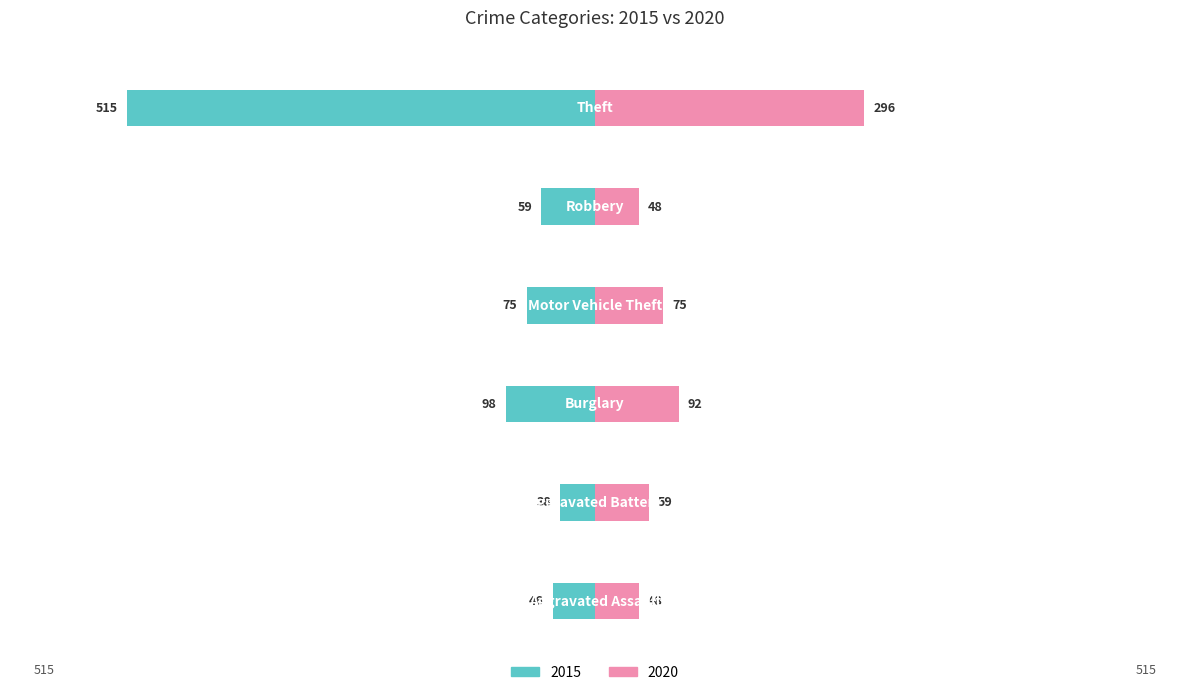

What is the highest value of the 2020 series?

296